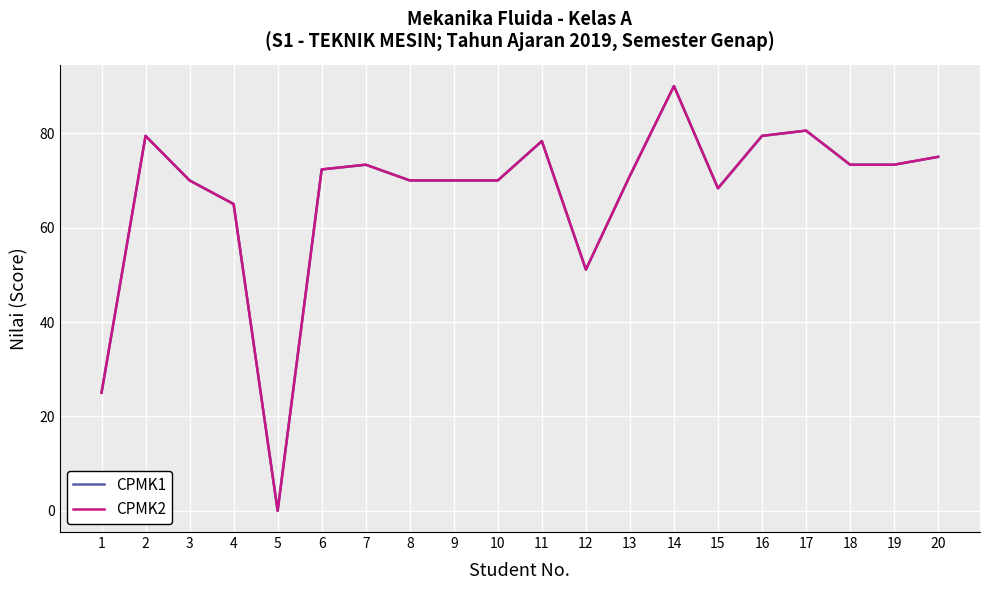

Does the chart display data point markers on the line(s)?

No